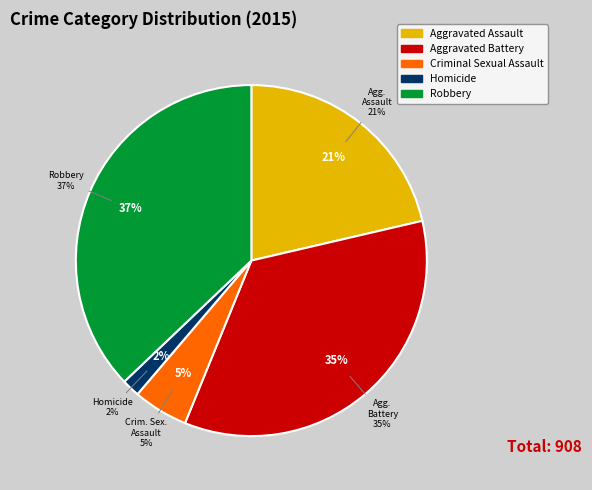

Does Robbery account for over 50% of the chart?

No